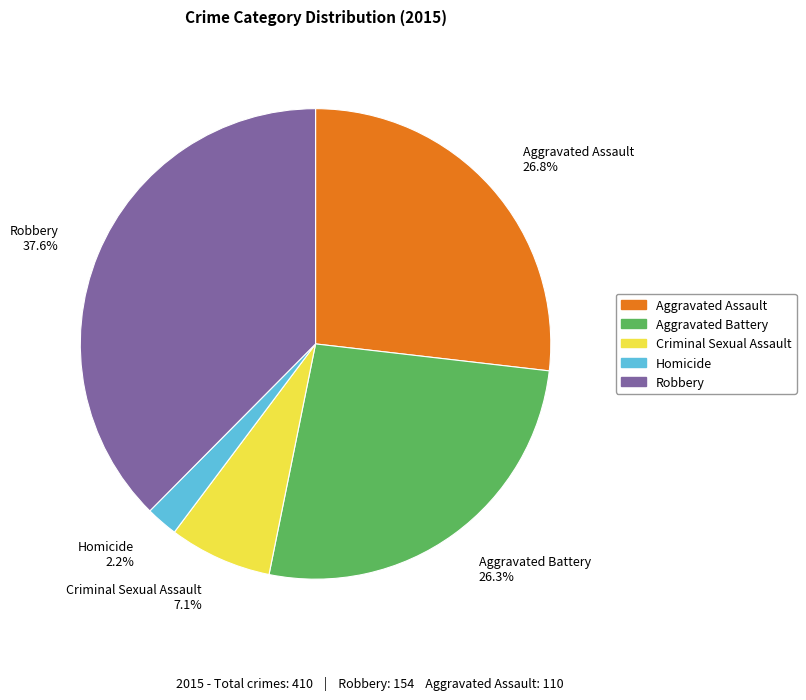

To the nearest percent, what portion does Aggravated Assault represent?

27%